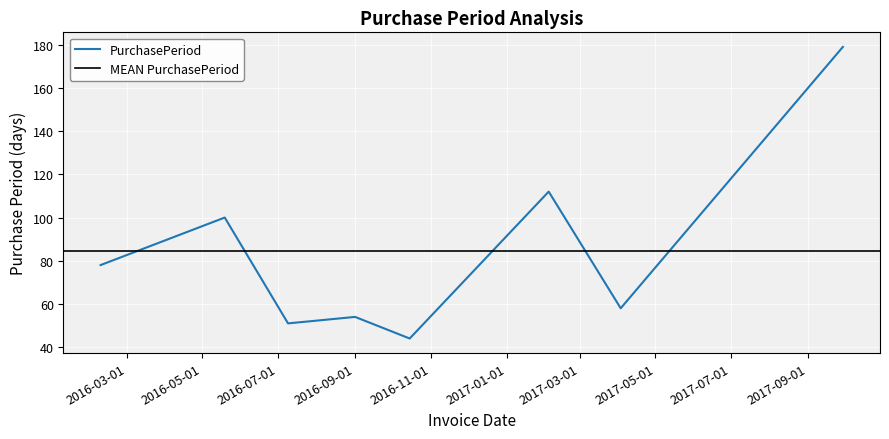

List the labels in order of value, smallest first.

2016-10-15, 2016-07-09, 2016-09-01, 2017-04-03, 2016-02-09, 2016-05-19, 2017-02-04, 2017-09-29